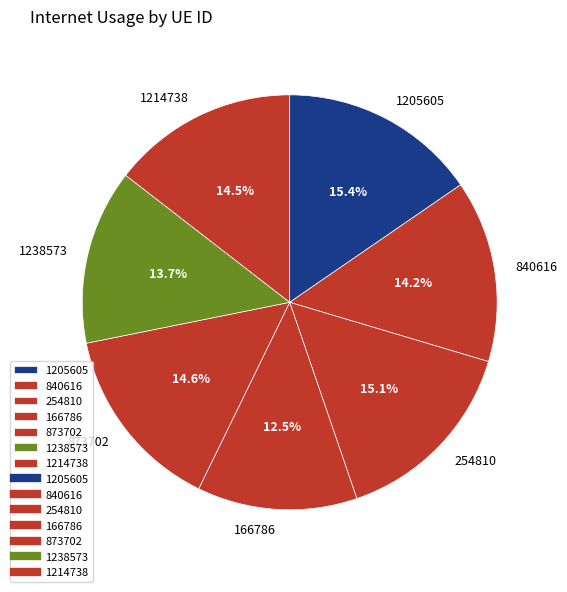

How many slices are in this pie chart?

7